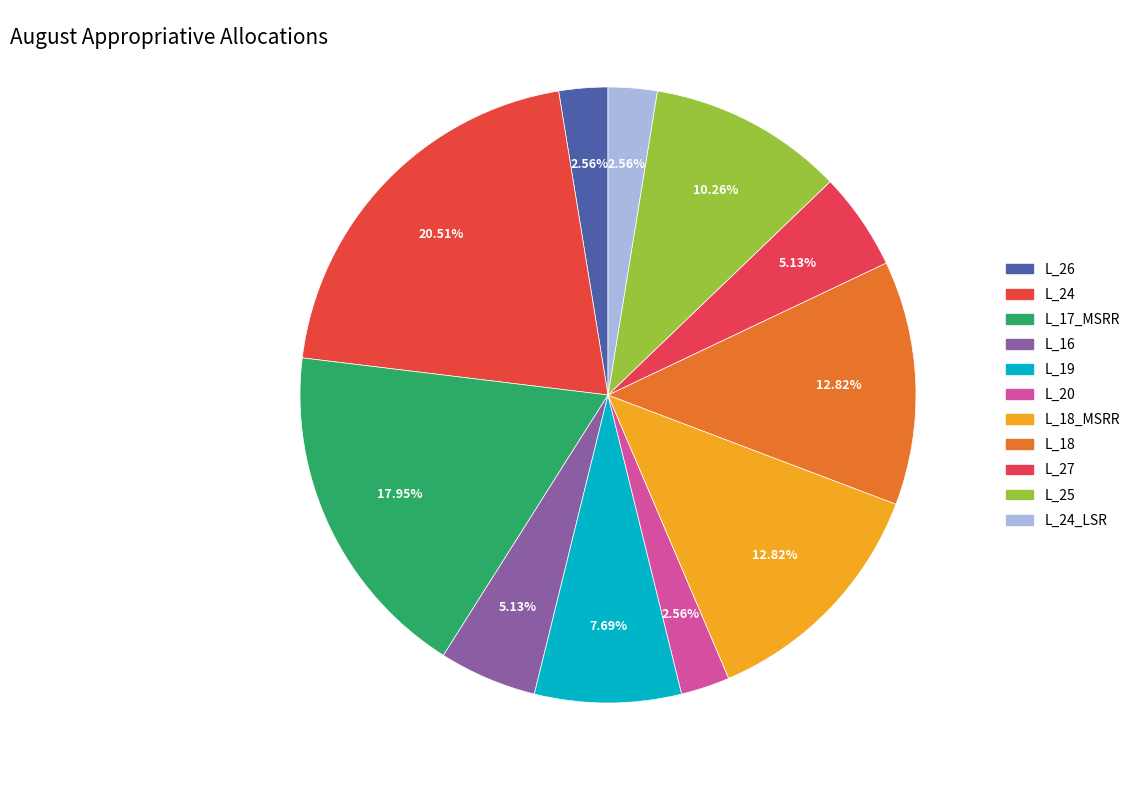

Approximately how many times larger is the value at L_27 compared to L_24_LSR?

2.0